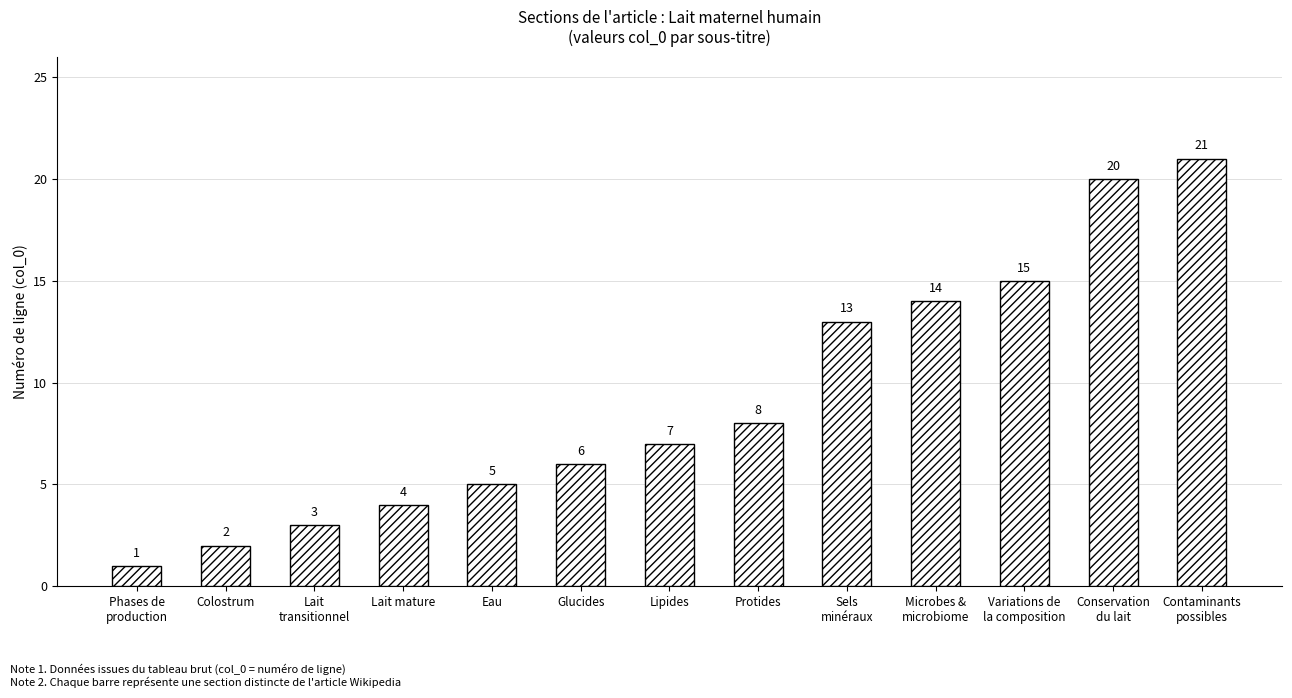

Reading left to right, what are all the values shown in this chart?

Phases de
production=1	Colostrum=2	Lait
transitionnel=3	Lait mature=4	Eau=5	Glucides=6	Lipides=7	Protides=8	Sels
minéraux=13	Microbes &
microbiome=14	Variations de
la composition=15	Conservation
du lait=20	Contaminants
possibles=21